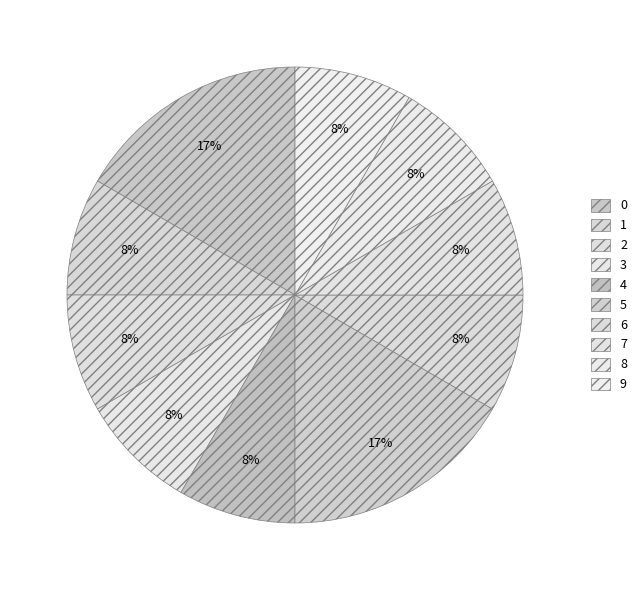

Count the number of slices in the pie.

10